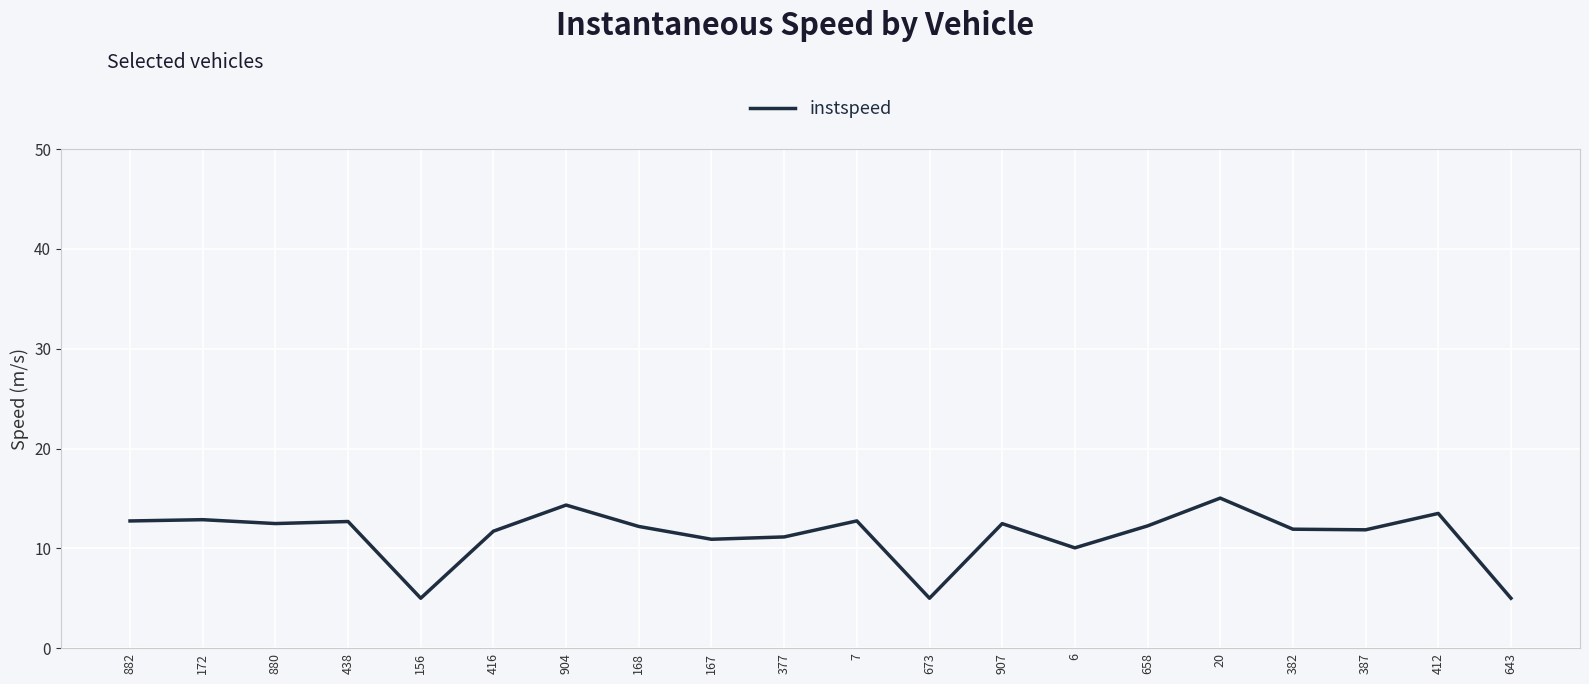

What is the maximum value shown in the chart?

15.0